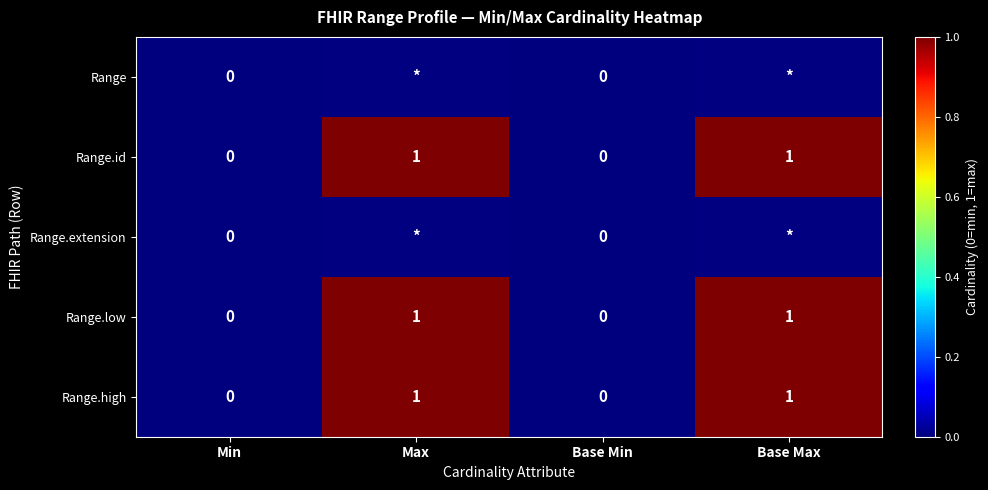

At which category is the sum across all series the highest?

Max